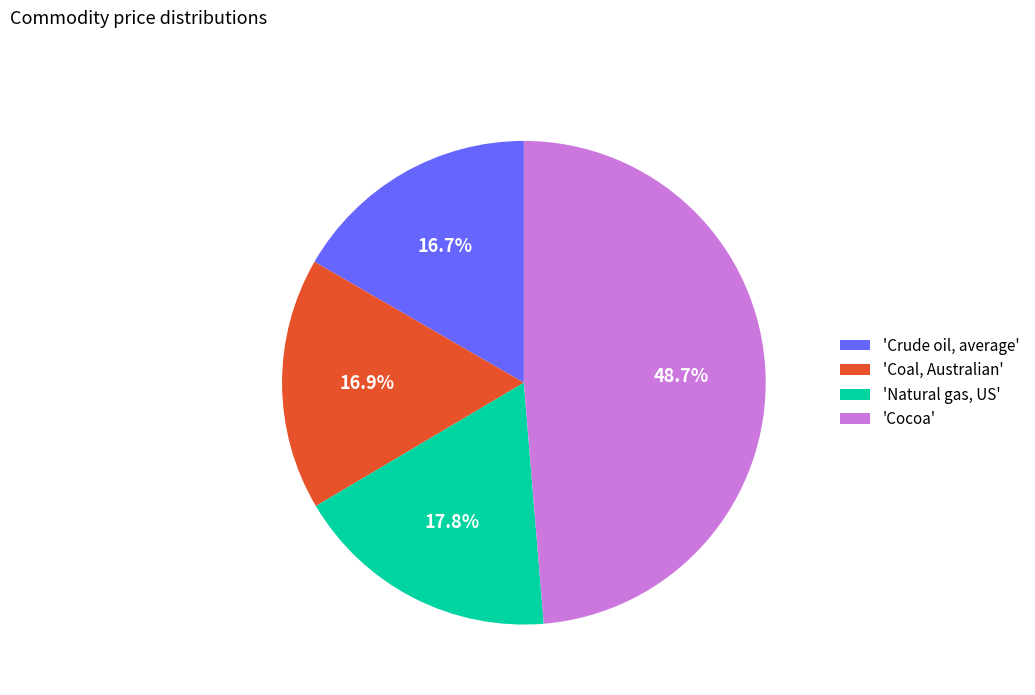

To the nearest percent, what is the average slice percentage?

25%